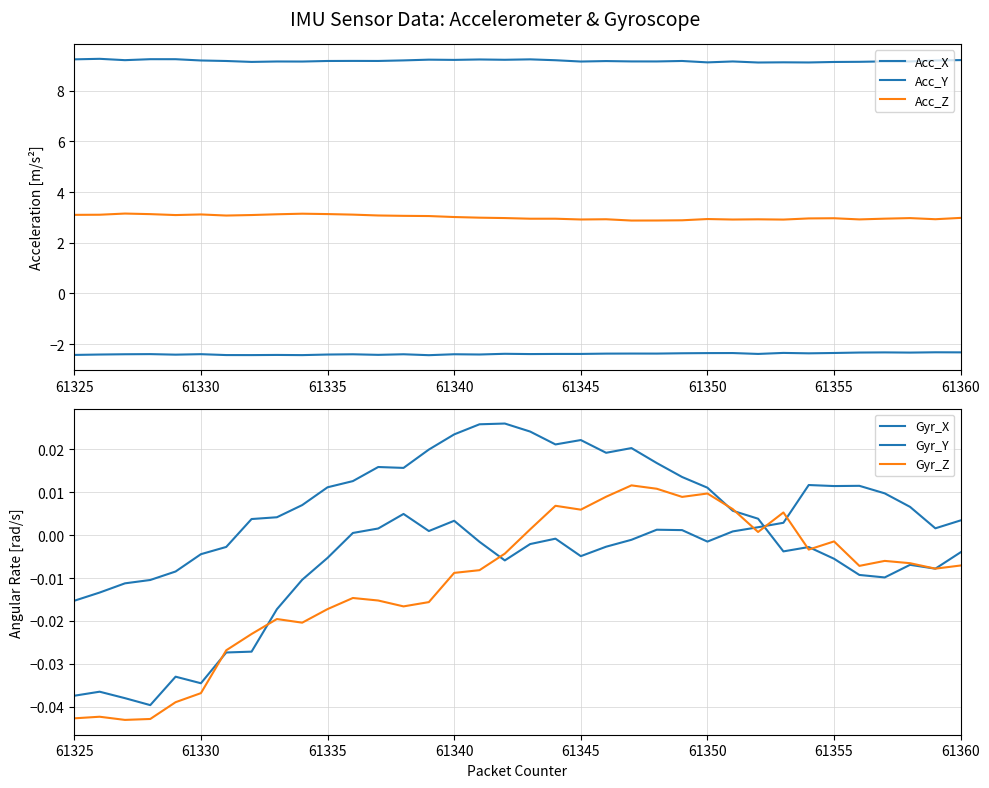

How many series are shown in this chart?

6